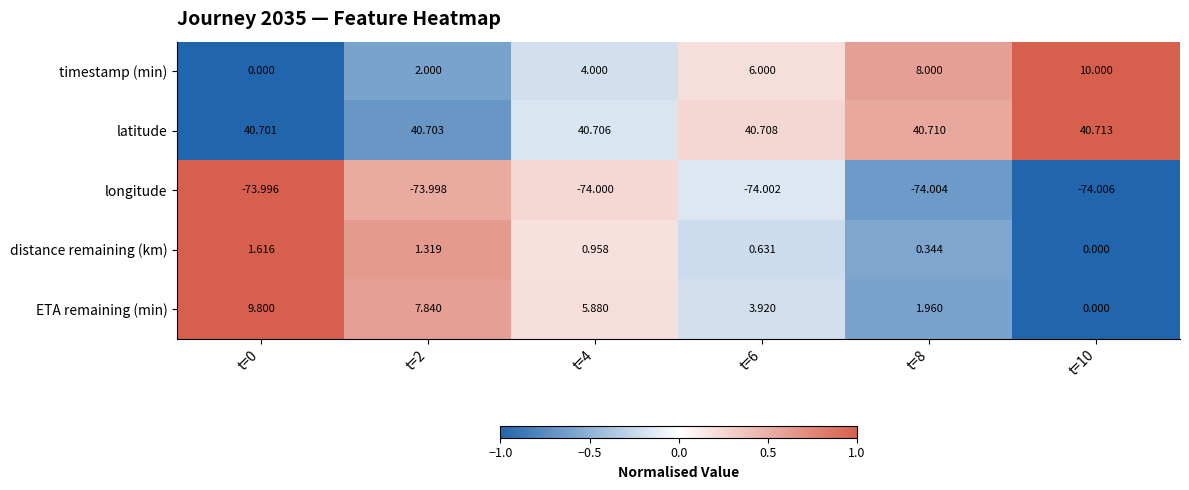

List the series in order of their peak value, highest first.

latitude, timestamp (min), ETA remaining (min), distance remaining (km), longitude